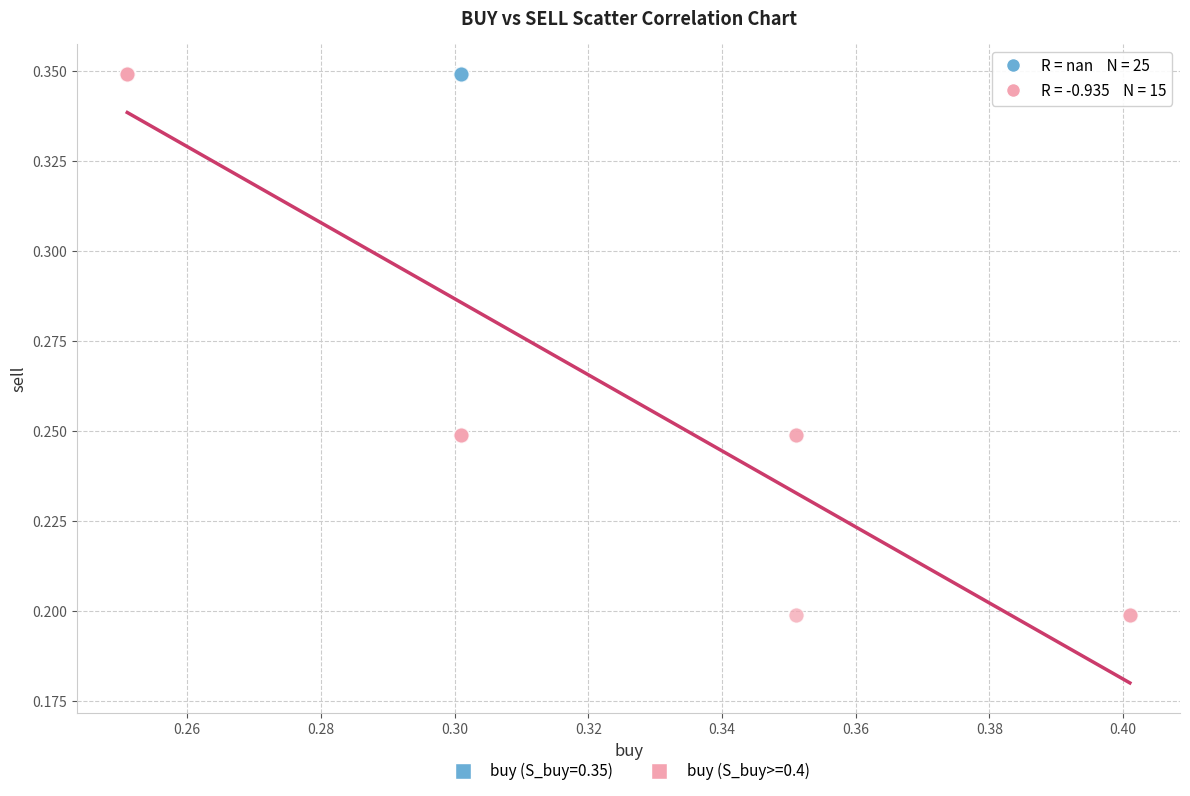

Which series contains the lowest Y value?

buy (S_buy>=0.4)